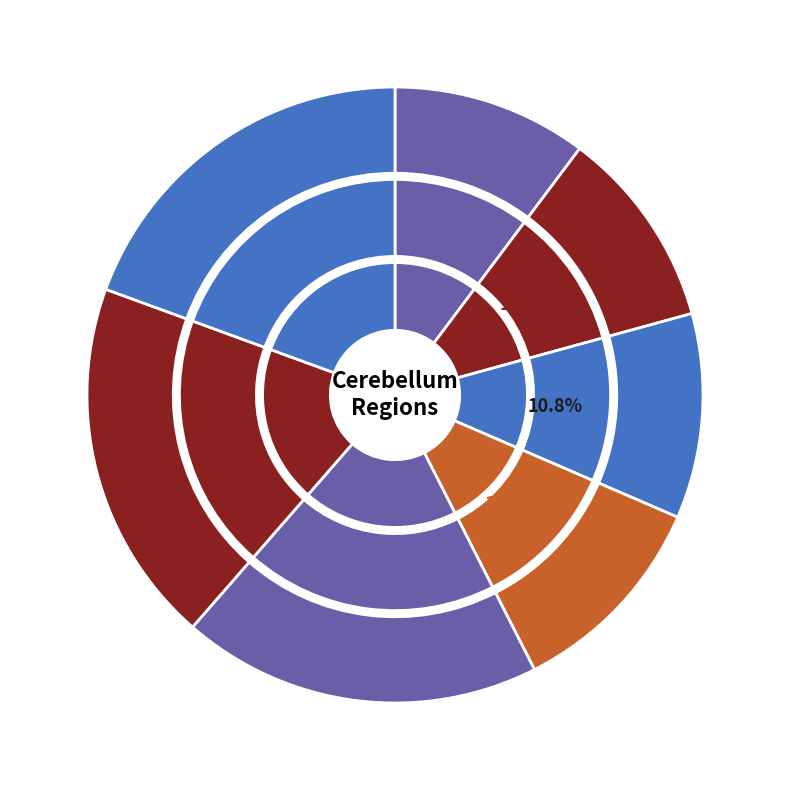

To the nearest percent, what is the average slice percentage?

14%